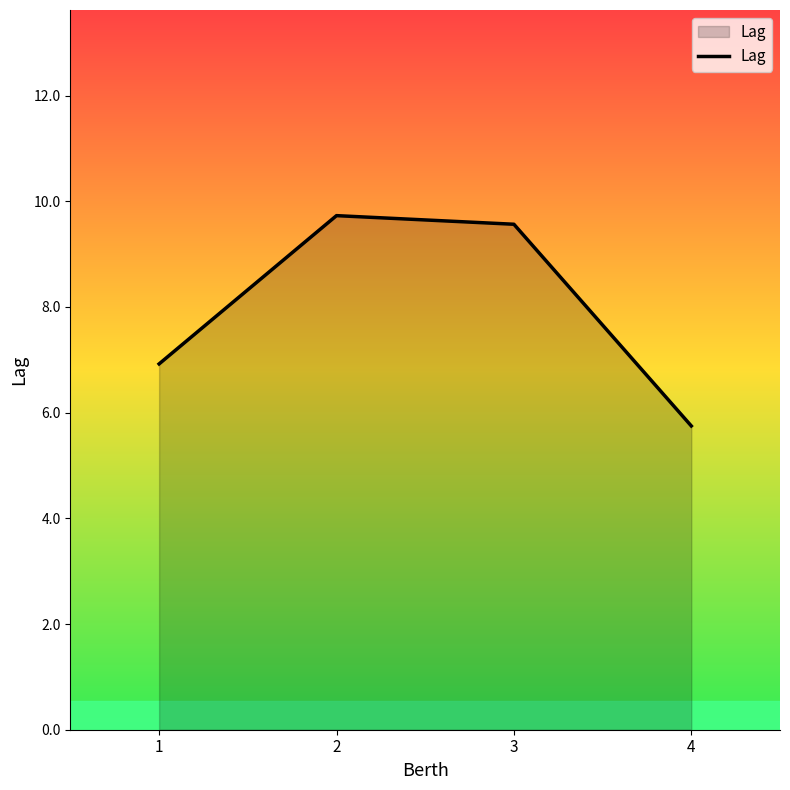

Reading right to left, list all the values displayed in this chart.

4=5.7	3=9.6	2=9.7	1=6.9